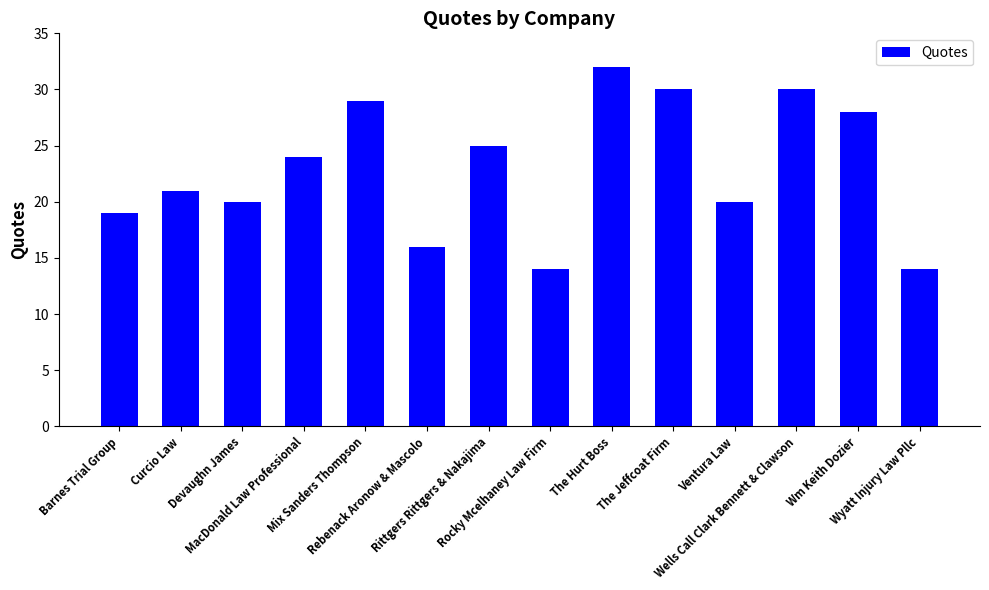

The chart shows a value of 28 at Wm Keith Dozier. True or false?

True